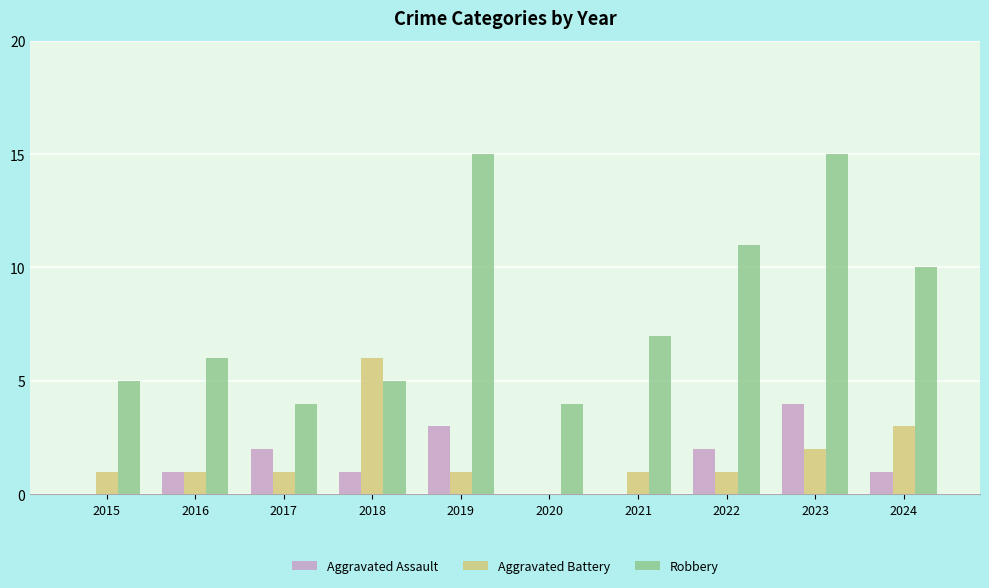

Reading right to left, what are all the values shown in this chart?

Aggravated Assault: 1	4	2	0	0	3	1	2	1	0
Aggravated Battery: 3	2	1	1	0	1	6	1	1	1
Robbery: 10	15	11	7	4	15	5	4	6	5